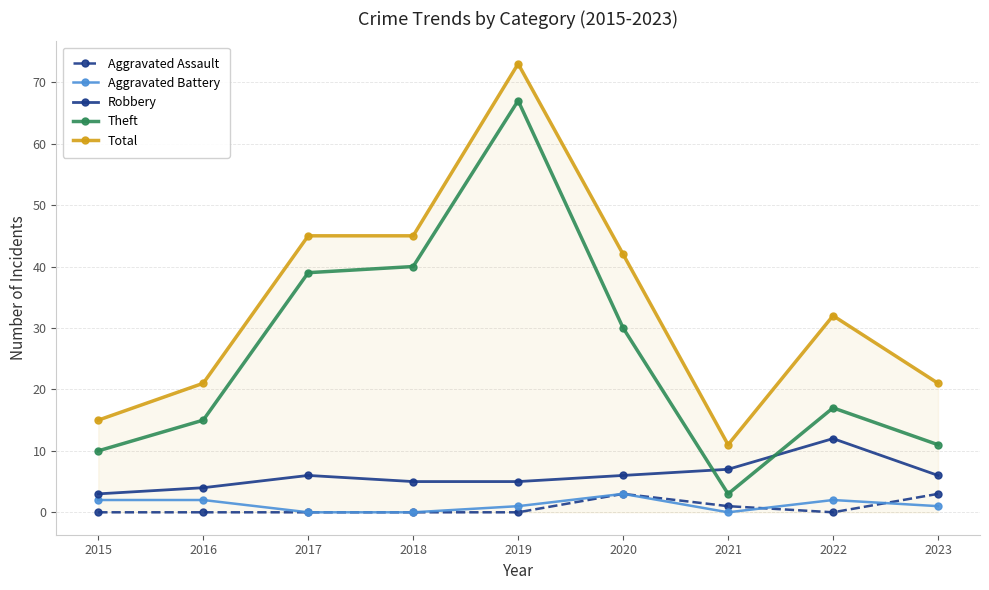

What are all the series names shown in the legend?

Aggravated Assault, Aggravated Battery, Robbery, Theft, Total